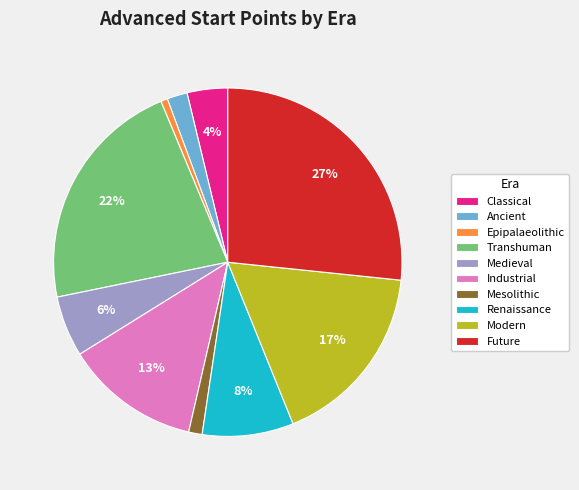

To the nearest percent, what percentage of the pie is Industrial?

13%